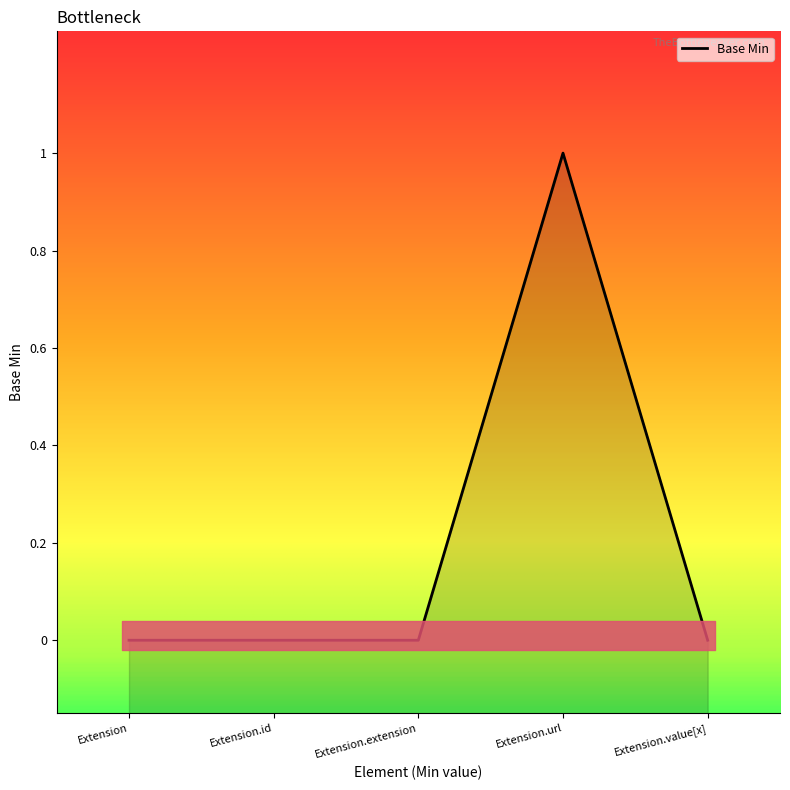

Reading left to right, list all the values displayed in this chart.

Extension=0	Extension.id=0	Extension.extension=0	Extension.url=1	Extension.value[x]=0